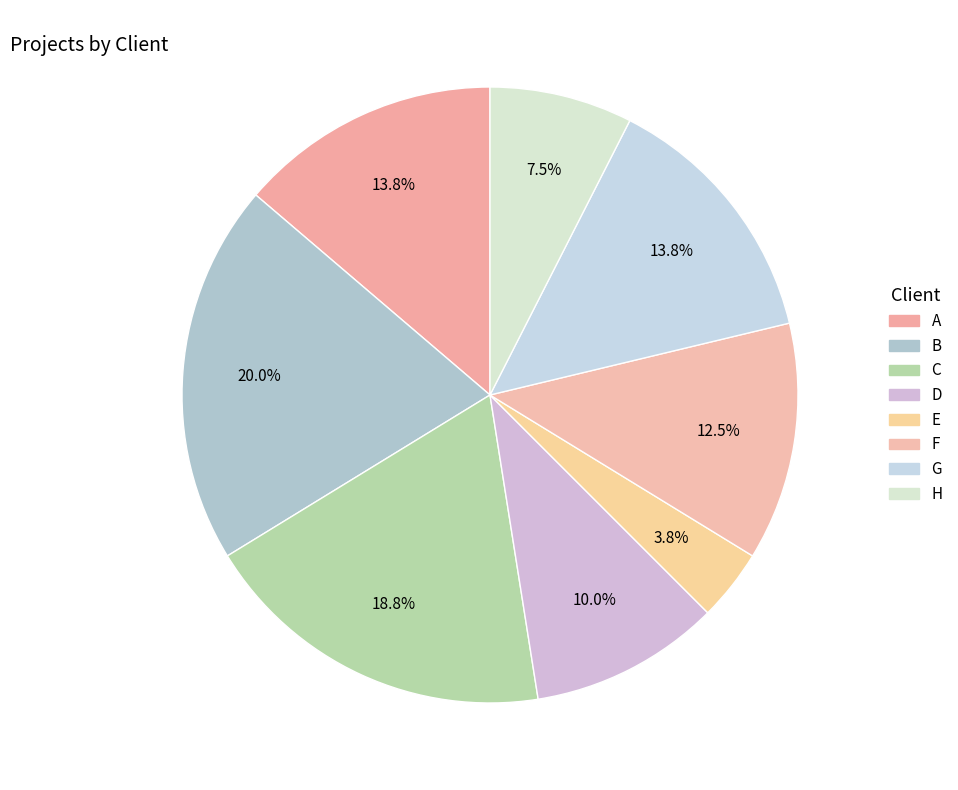

How many slices are in this pie chart?

8